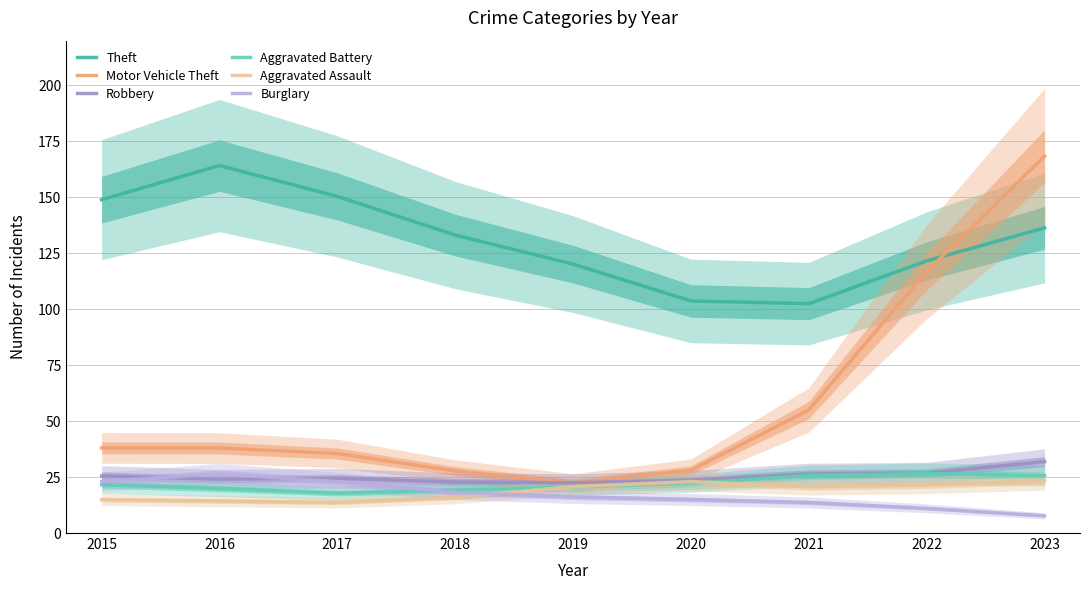

What is the sum of all Robbery values?

228.0